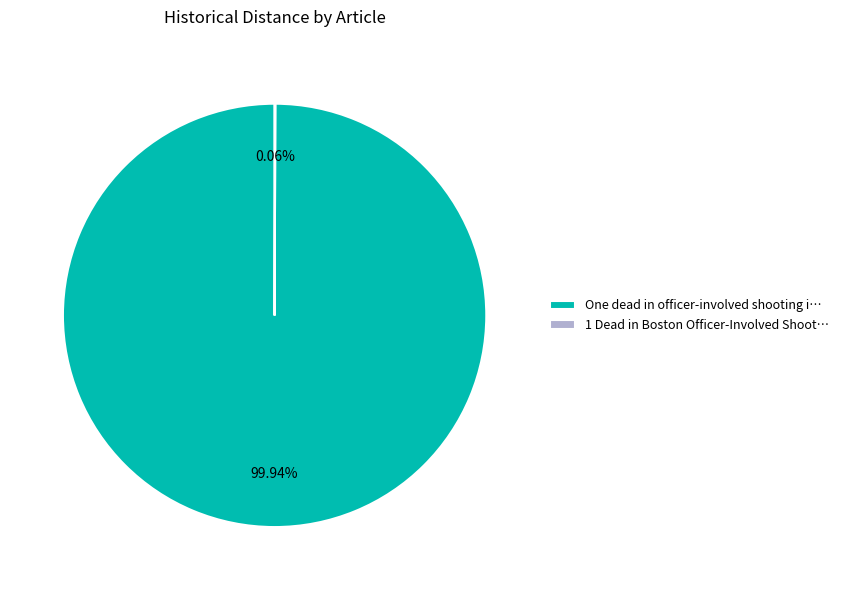

Which slice is the largest?

One dead in officer-involved shooting i…